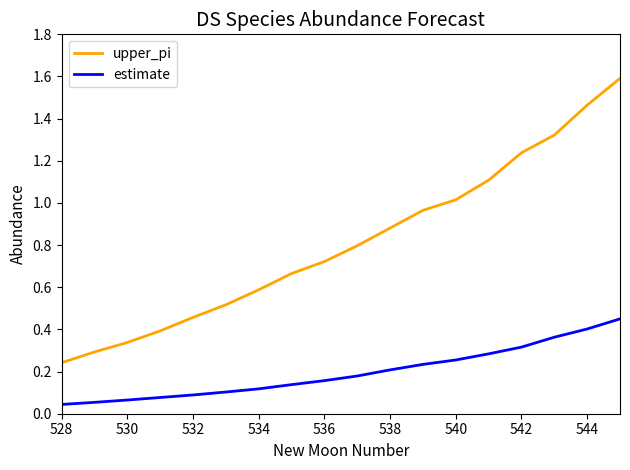

Which series has the largest total across all categories?

upper_pi